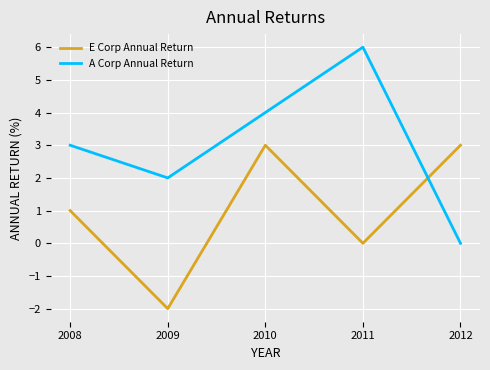

How many lines are shown in the chart?

2